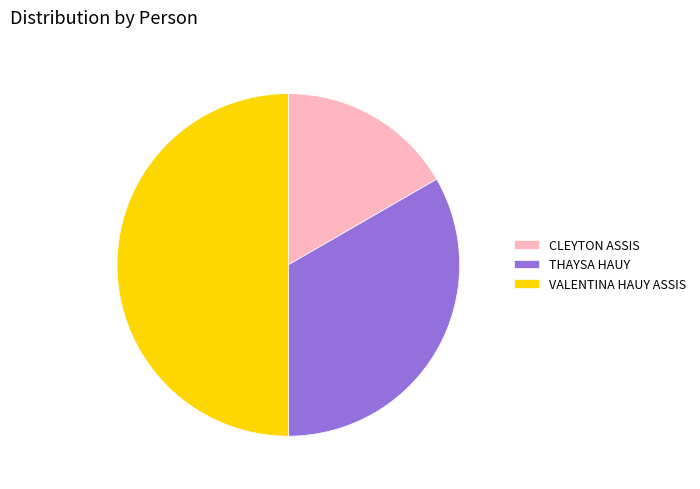

Which has a higher value, CLEYTON ASSIS or THAYSA HAUY?

THAYSA HAUY